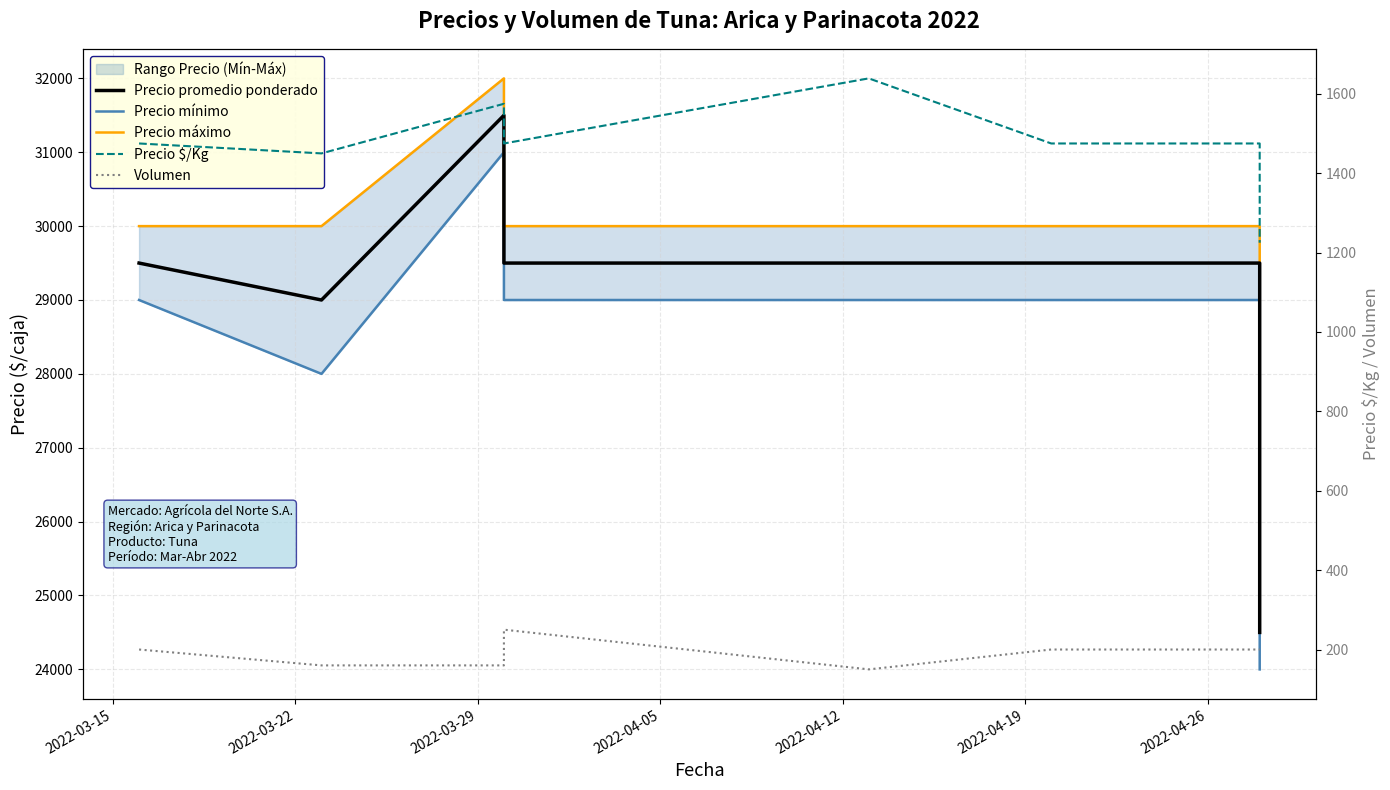

True or false: Precio máximo and Precio promedio ponderado intersect in this chart.

False